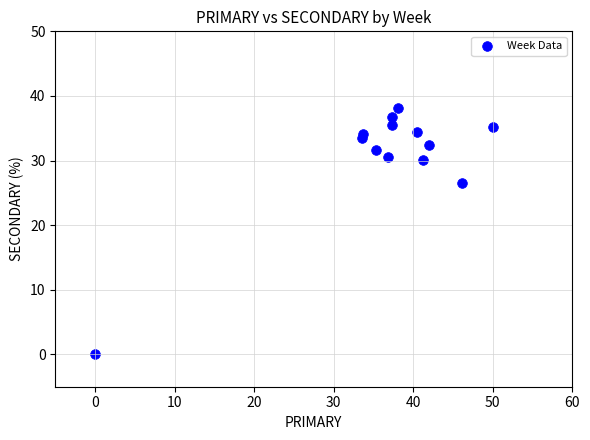

What Y value in the scatter plot is closest to 19?

26.5